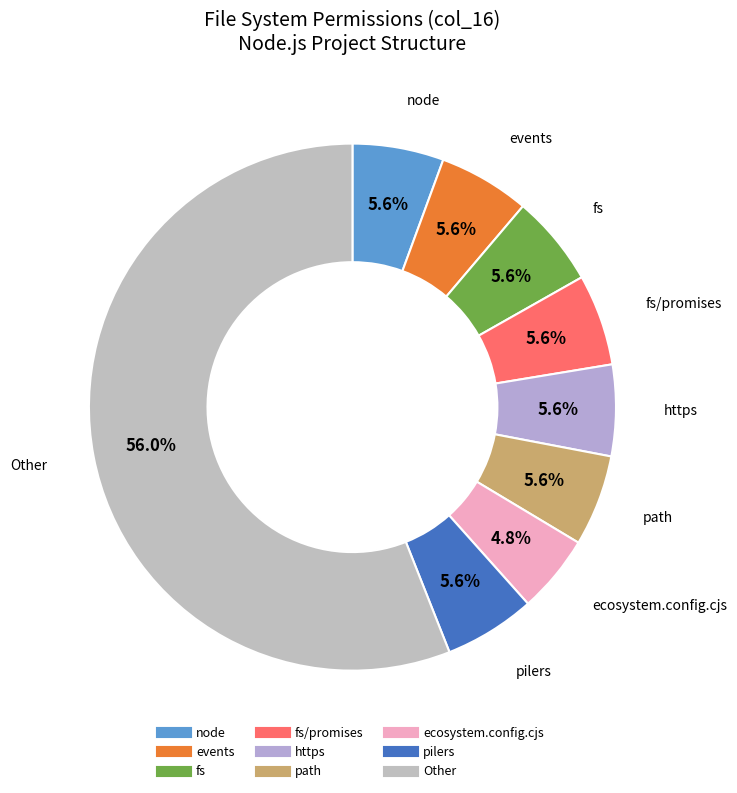

How many slices are in this pie chart?

9